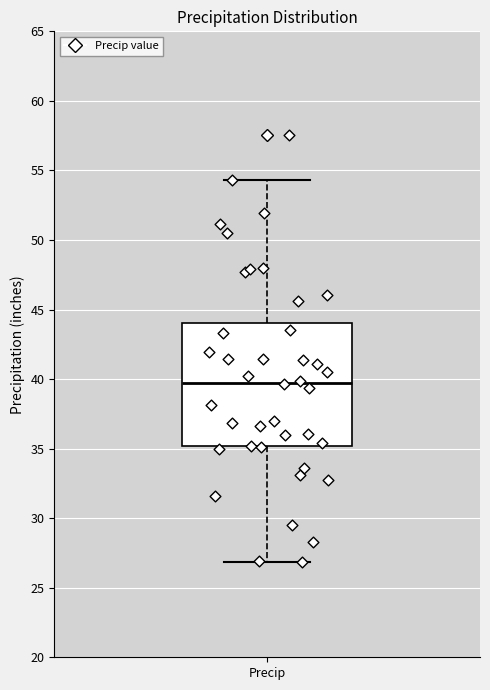

Read this box plot against the y-axis: the position of the median line, the range covered by the box, and the ends of both whiskers. The values are not printed on the chart, so give them approximately, as read against the axis.

median 39.5, box 35.0 to 44.0, whiskers 27.0 to 54.5